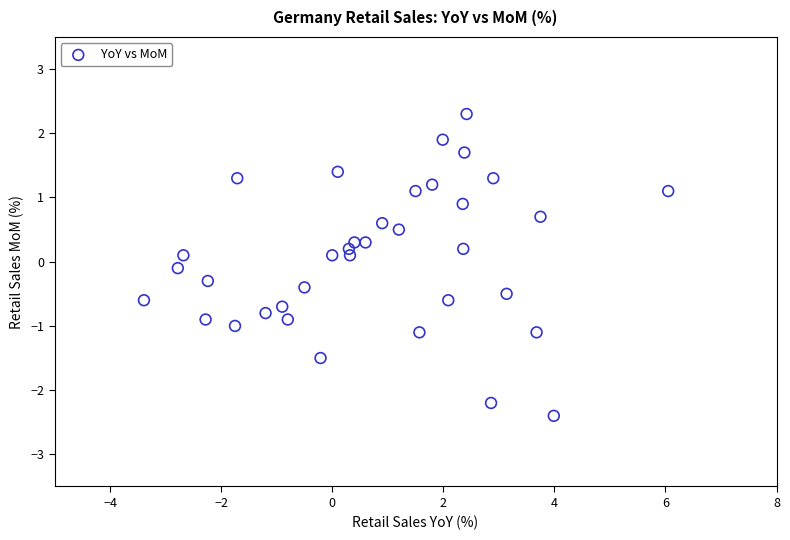

What is the range of X values (max minus min)?

9.4